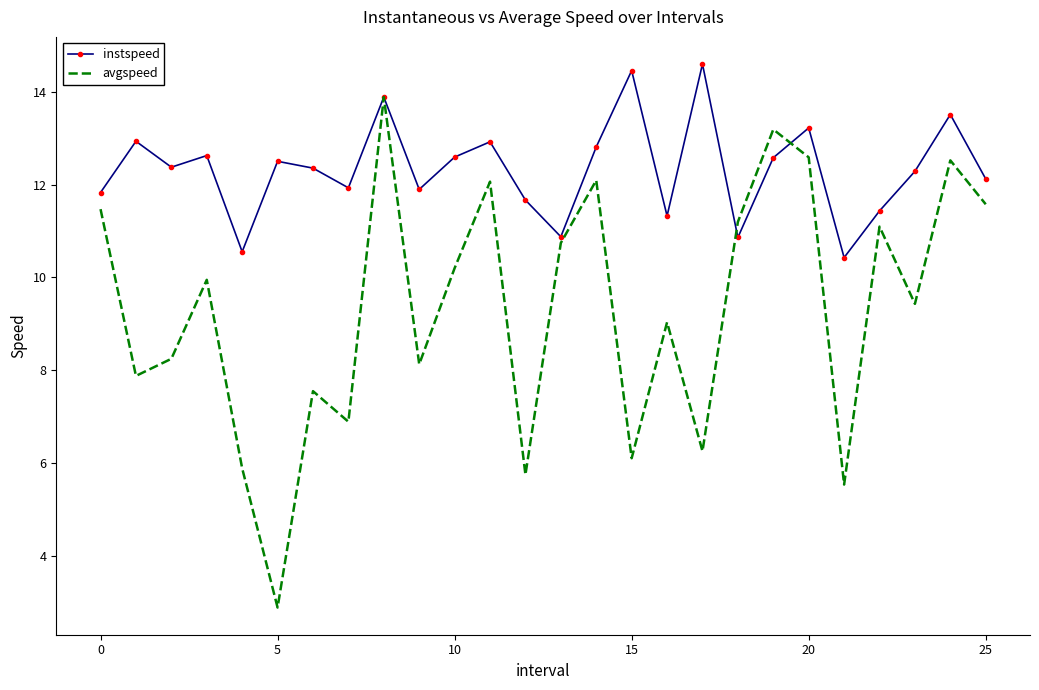

Rank the series by their maximum value, from highest to lowest.

instspeed, avgspeed